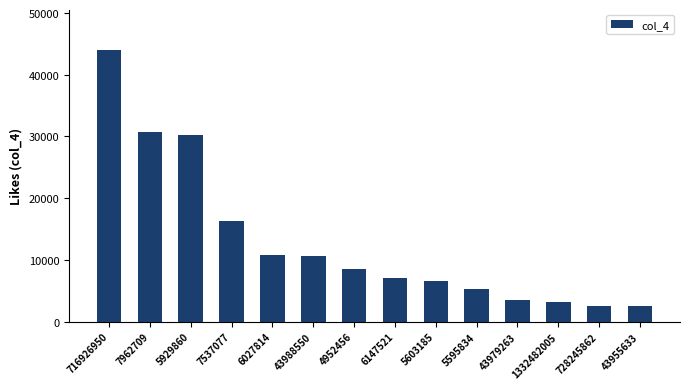

Approximately how many times larger is the value at 43979263 compared to 716926950?

0.1